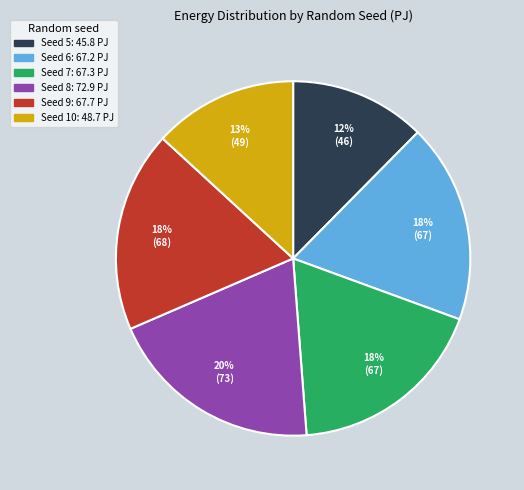

Is there a majority slice in this chart?

No